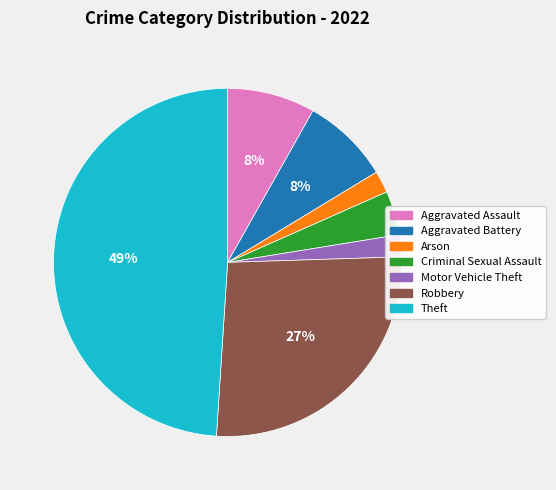

To the nearest percent, what is the average slice percentage?

14%